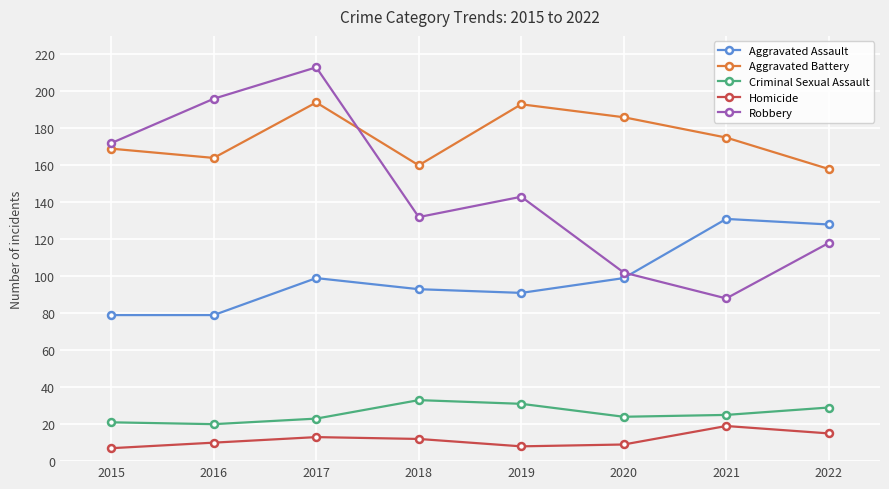

How many values in the Aggravated Assault series are below 99?

4